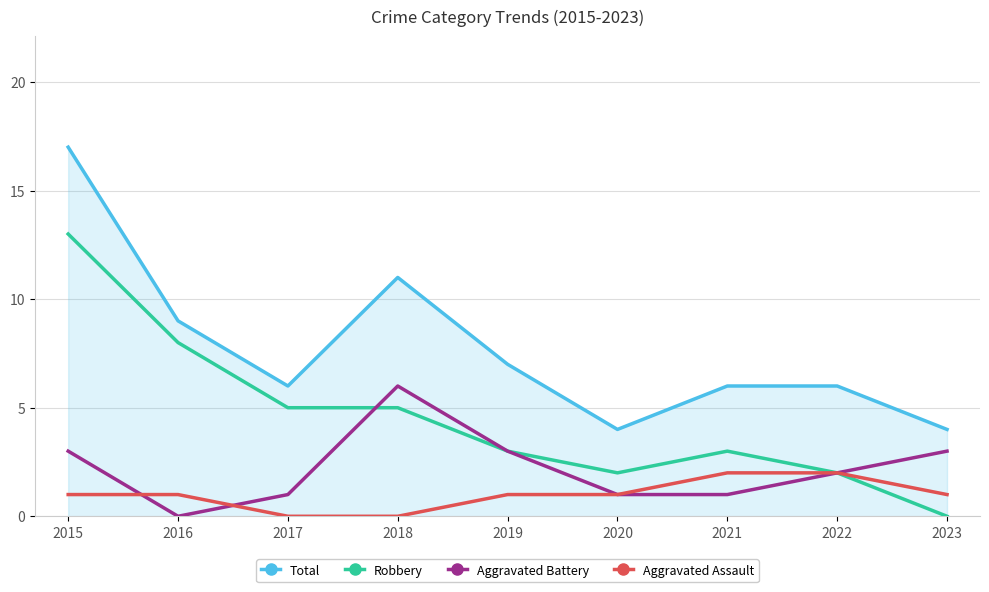

The value of Aggravated Assault at 2017 is 1. True or false?

False